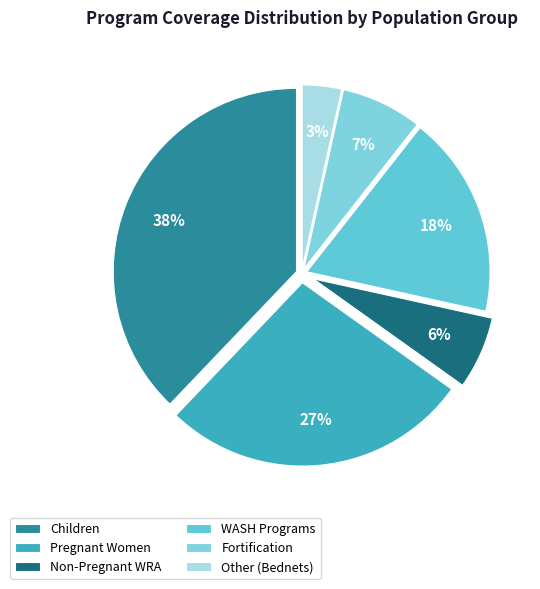

How many slices are in this pie chart?

6